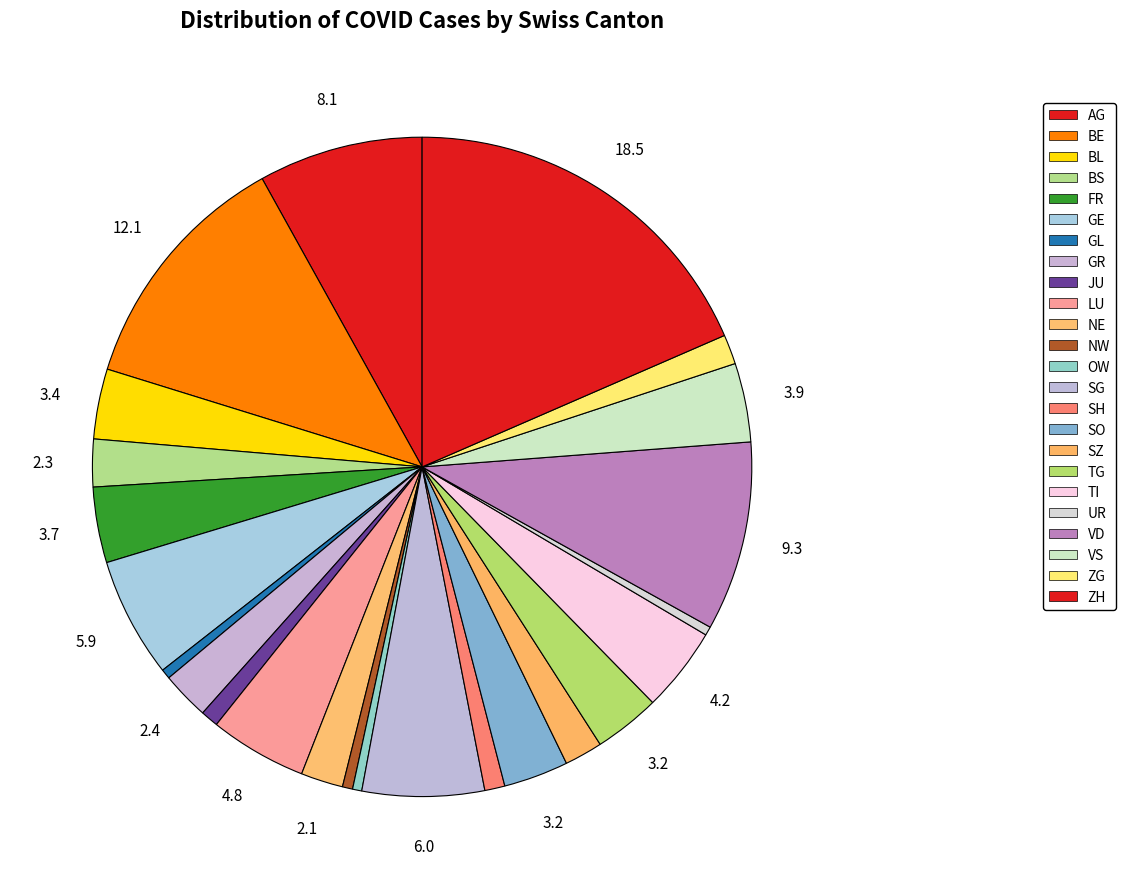

To the nearest percent, what is the average slice percentage?

4%